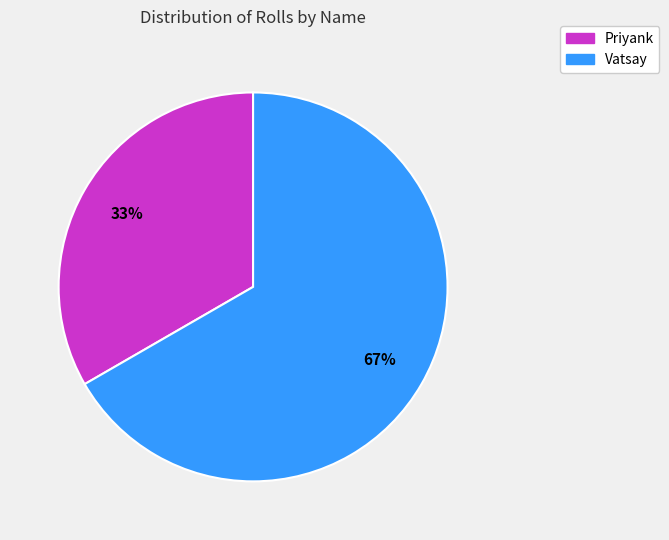

Does Vatsay represent more than half of the total?

Yes